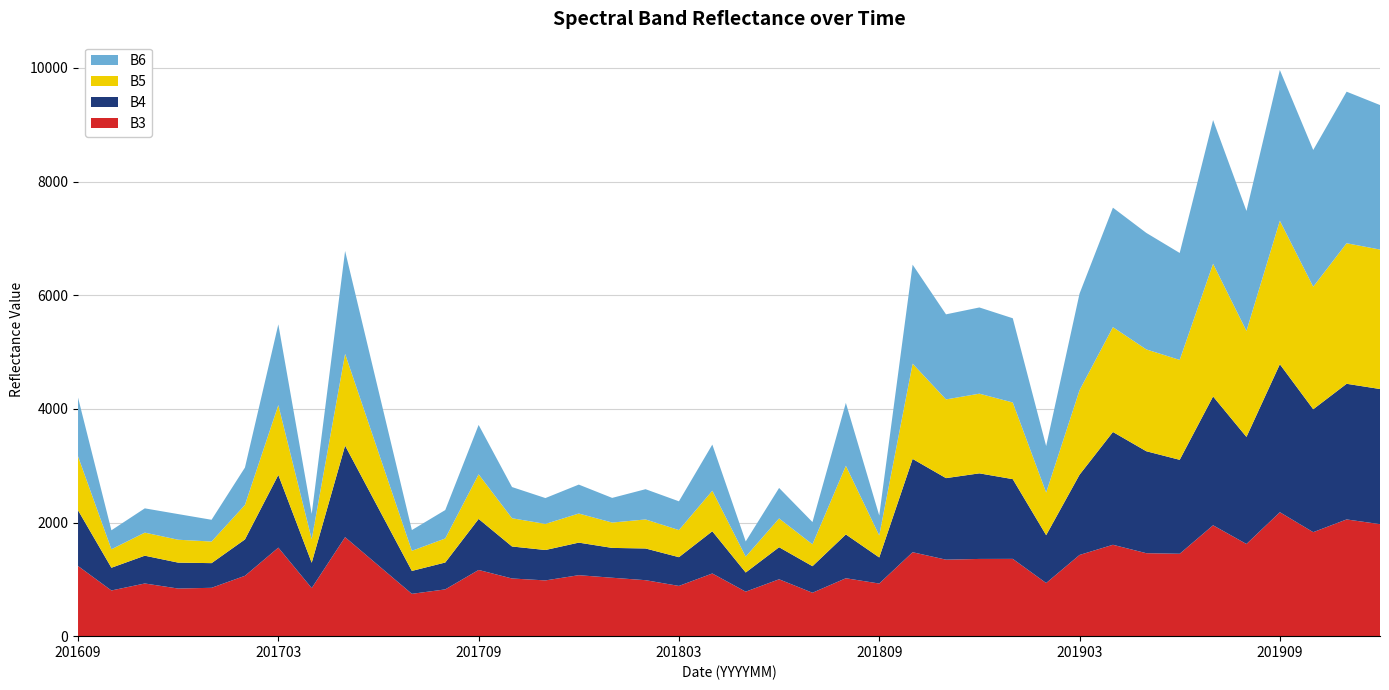

Reading left to right, what are all the values shown in this chart?

B3: 201609=1235	201610=804	201611=927	201612=838	201701=851	201702=1062	201703=1558	201704=846	201705=1742	201706=1243	201707=745	201708=823	201709=1165	201710=1015	201711=981	201712=1073	201801=1028	201802=985	201803=884	201804=1103	201805=783	201806=1001	201807=764	201808=1019	201809=926	201810=1477	201811=1346	201812=1359	201901=1360	201902=935	201903=1429	201904=1608	201905=1460	201906=1450	201907=1951	201908=1622	201909=2181	201910=1830	201911=2054	201912=1971
B4: 201609=980	201610=400	201611=489	201612=456	201701=434	201702=640	201703=1279	201704=446	201705=1611	201706=1007	201707=403	201708=473	201709=898	201710=563	201711=535	201712=573	201801=525	201802=558	201803=506	201804=743	201805=337	201806=564	201807=467	201808=771	201809=459	201810=1642	201811=1435	201812=1506	201901=1403	201902=842	201903=1412	201904=1985	201905=1794	201906=1653	201907=2267	201908=1884	201909=2604	201910=2163	201911=2387	201912=2378
B5: 201609=949	201610=325	201611=406	201612=403	201701=380	201702=607	201703=1229	201704=414	201705=1615	201706=984	201707=354	201708=423	201709=785	201710=497	201711=459	201712=512	201801=446	201802=511	201803=477	201804=713	201805=279	201806=507	201807=385	201808=1208	201809=387	201810=1676	201811=1385	201812=1402	201901=1349	201902=750	201903=1487	201904=1845	201905=1792	201906=1758	201907=2335	201908=1865	201909=2525	201910=2156	201911=2473	201912=2454
B6: 201609=1035	201610=334	201611=427	201612=451	201701=383	201702=658	201703=1421	201704=445	201705=1810	201706=1087	201707=365	201708=500	201709=869	201710=549	201711=455	201712=509	201801=434	201802=532	201803=506	201804=812	201805=268	201806=536	201807=392	201808=1107	201809=351	201810=1742	201811=1497	201812=1517	201901=1482	201902=818	201903=1700	201904=2102	201905=2050	201906=1882	201907=2529	201908=2111	201909=2653	201910=2406	201911=2667	201912=2543